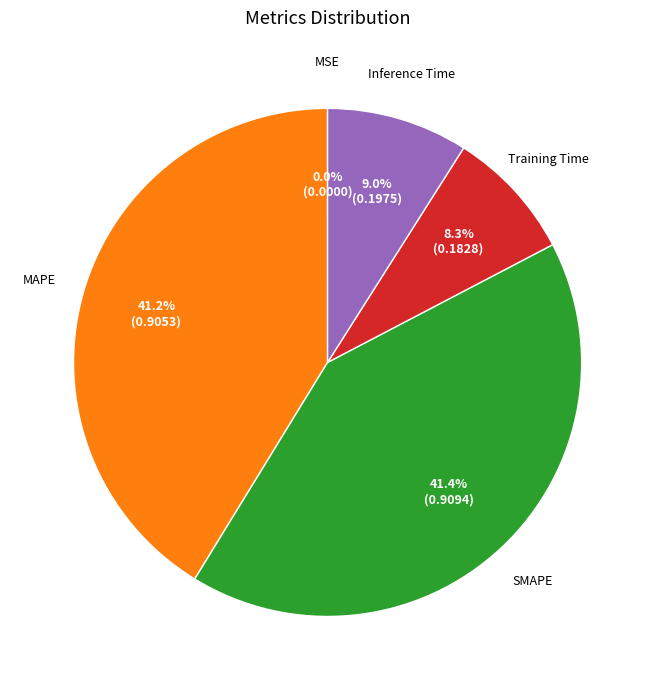

What percentage is NOT represented by Inference Time?

91.0%